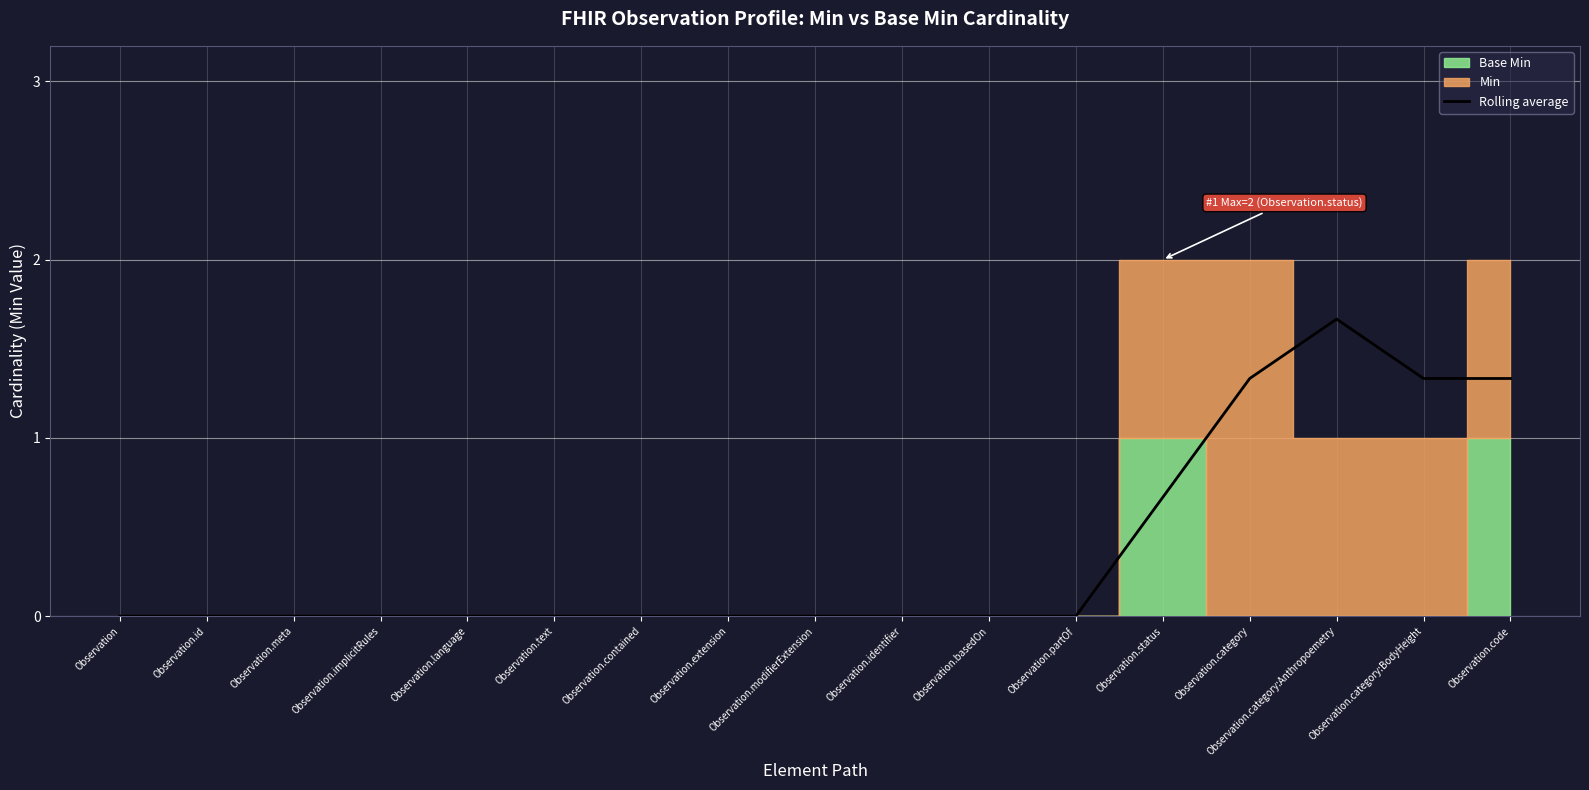

True or false: Rolling average has a value of 0.4 at Observation.category:BodyHeight.

False